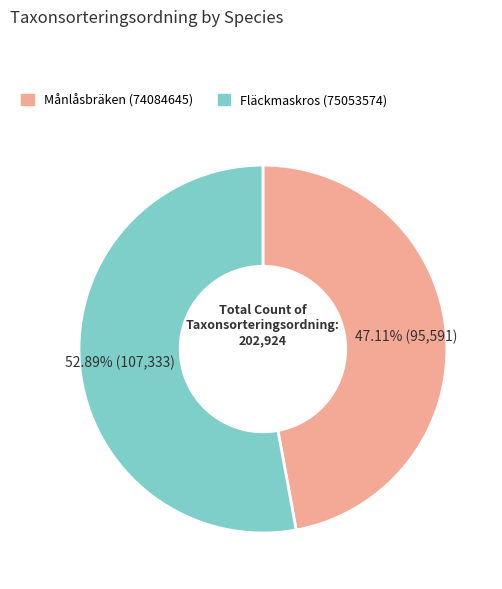

To the nearest percent, what percentage of the pie is Fläckmaskros (75053574)?

53%